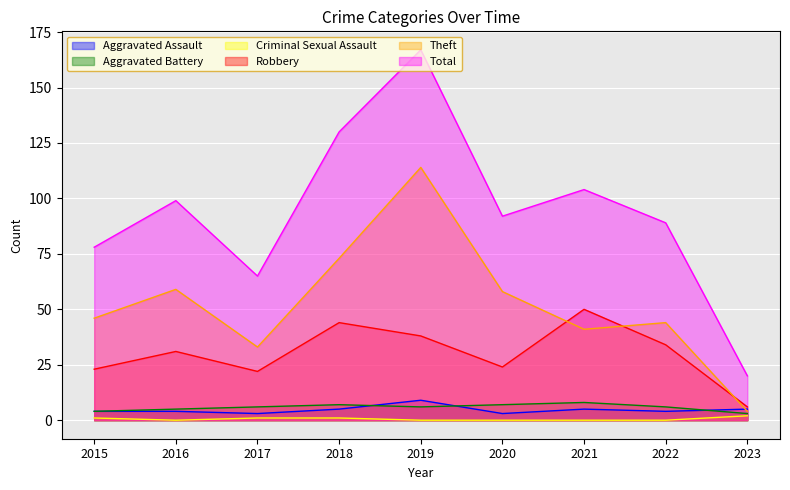

What is the approximate value of Aggravated Battery at 2020?

7